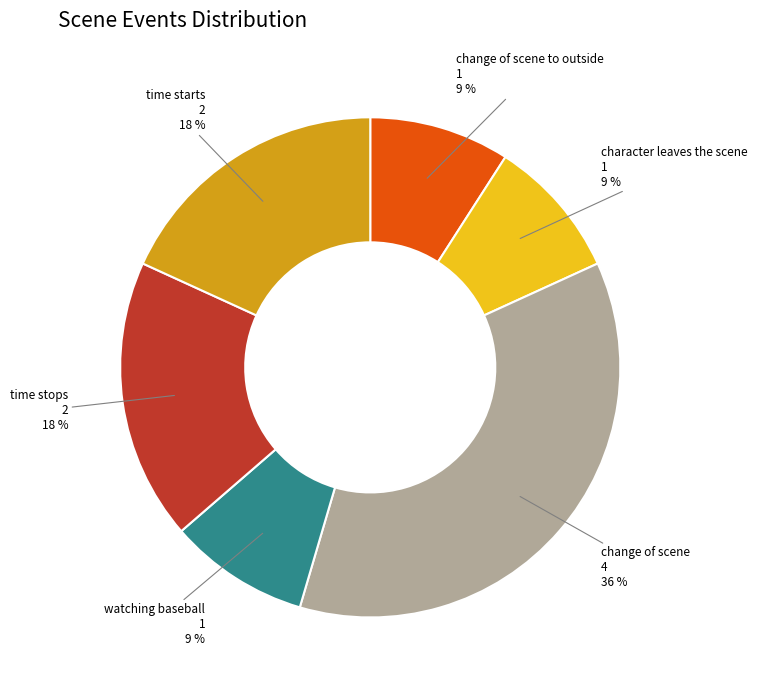

To the nearest percent, what is the combined percentage of character leaves the scene and change of scene?

45%